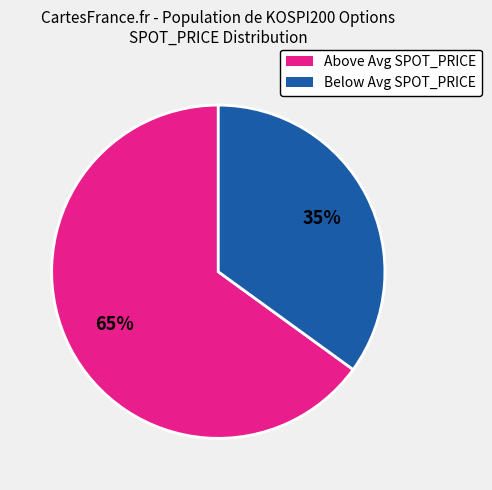

Does any single category account for the majority?

Yes